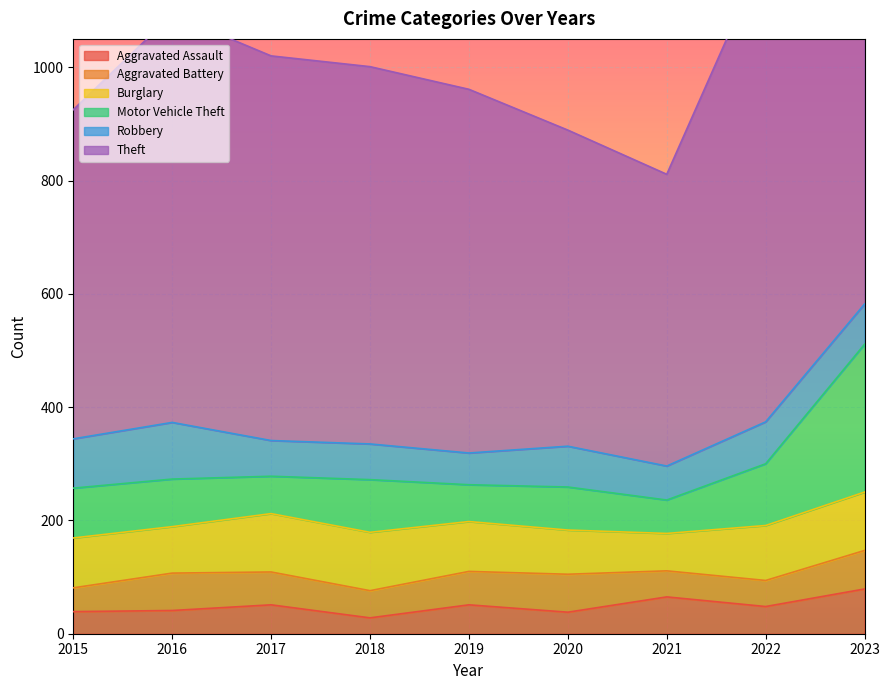

How many intersections are there between Motor Vehicle Theft and Burglary?

2